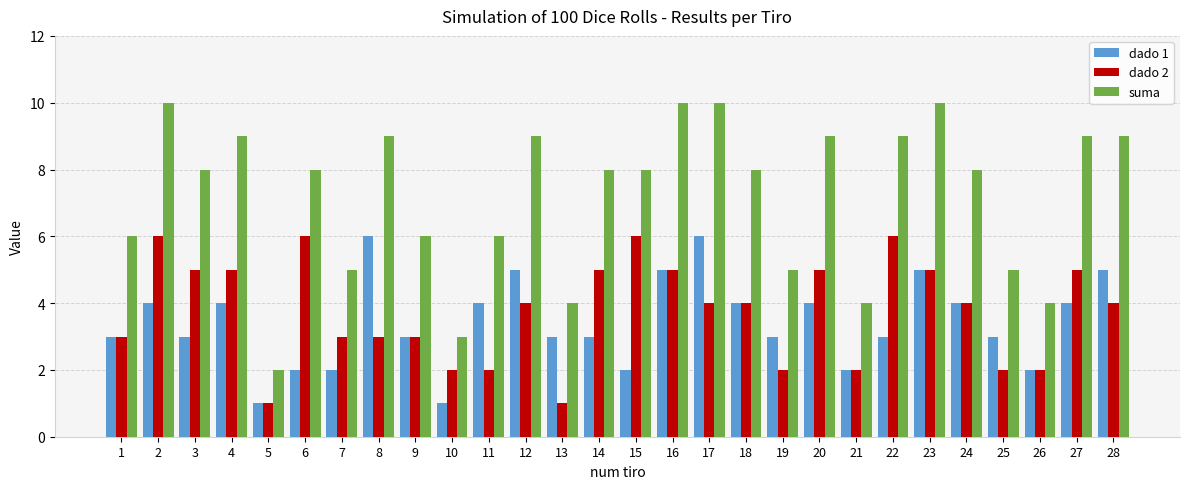

Which series has the largest range (max minus min)?

suma